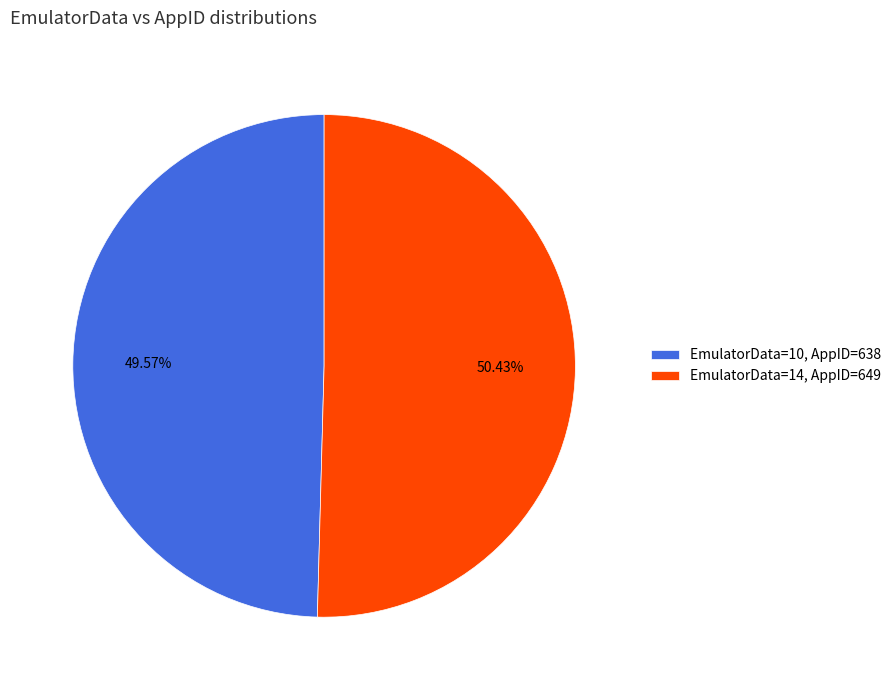

How many slices are in this pie chart?

2